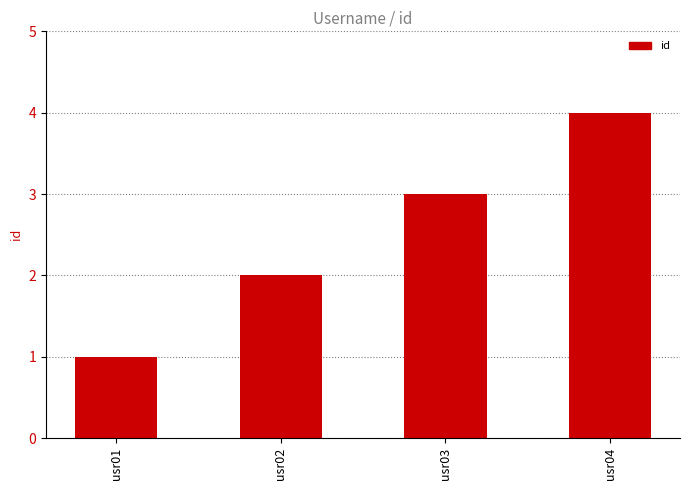

Is it true that the value at usr01 is 0?

False